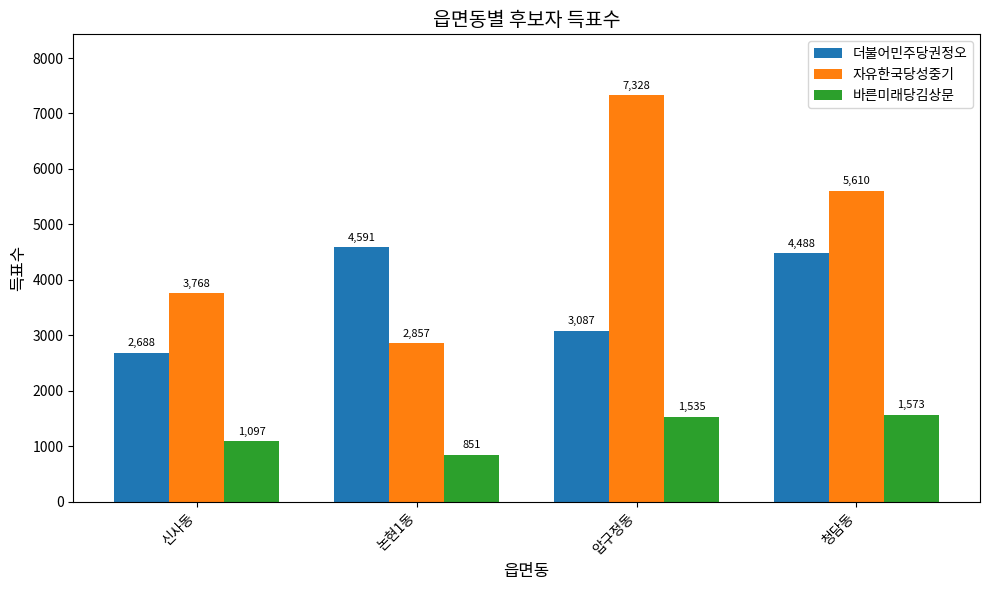

Rank the series by their maximum value, from lowest to highest.

바른미래당김상문, 더불어민주당권정오, 자유한국당성중기